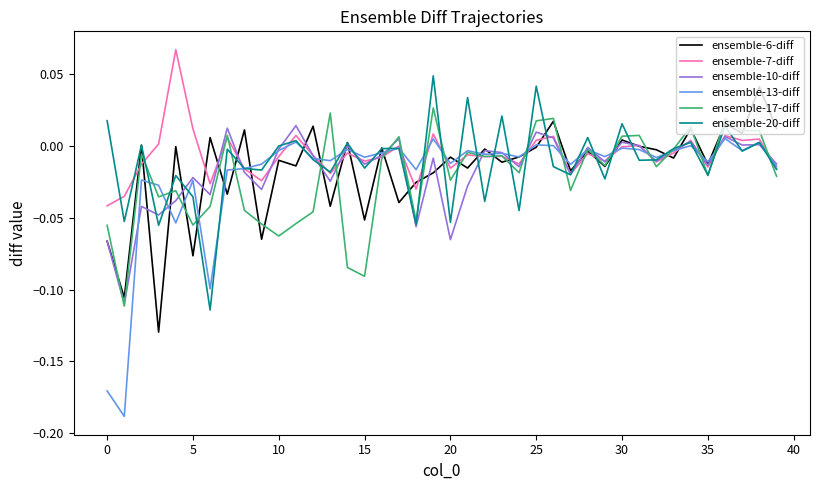

Which series has the widest spread of values?

ensemble-13-diff